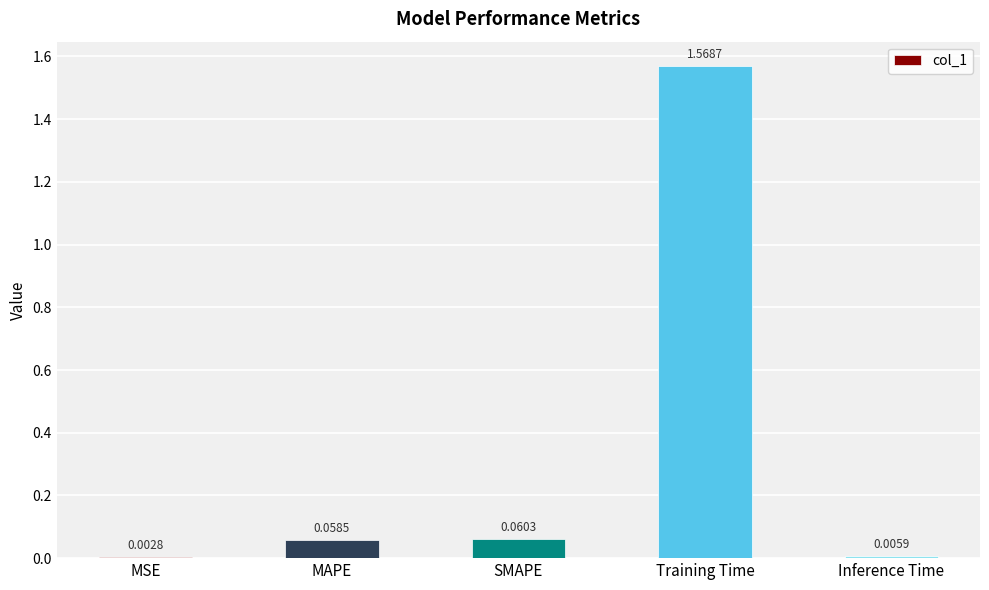

Which has a higher value, Training Time or MSE?

Training Time